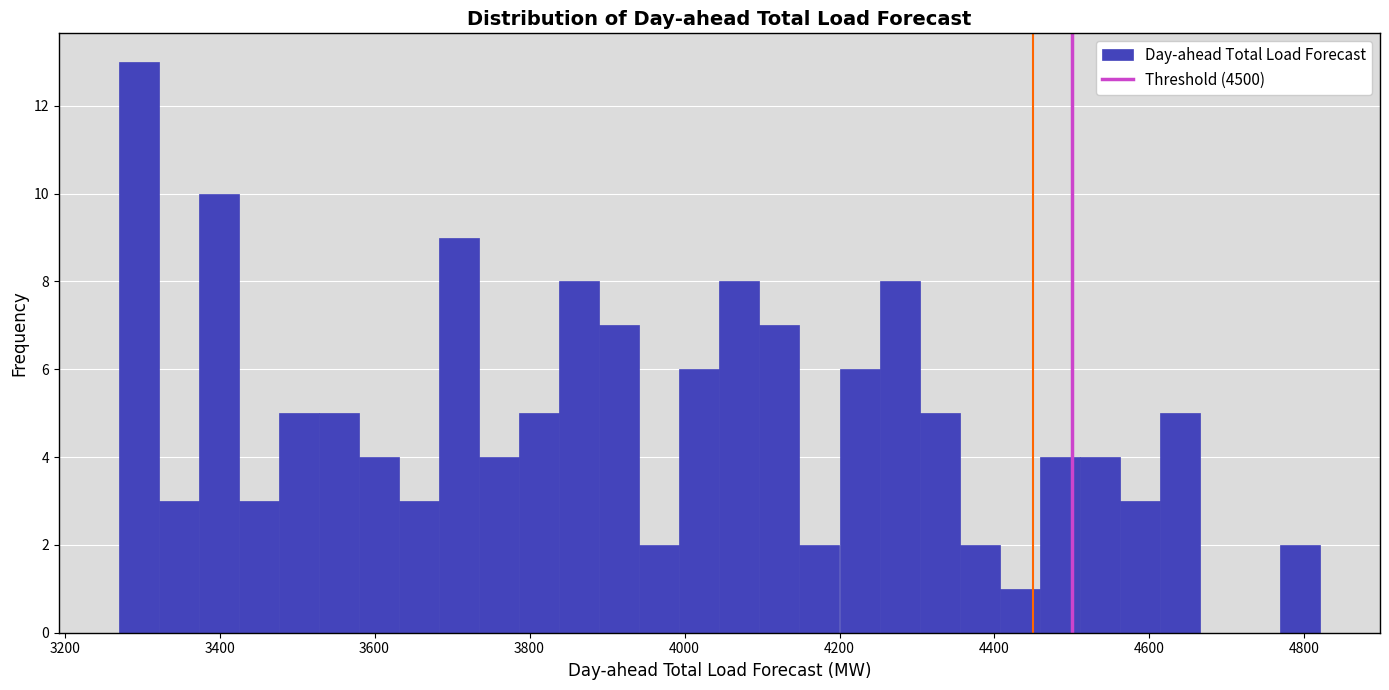

Read against the x-axis, roughly where is the centre of the tallest bar?

3300